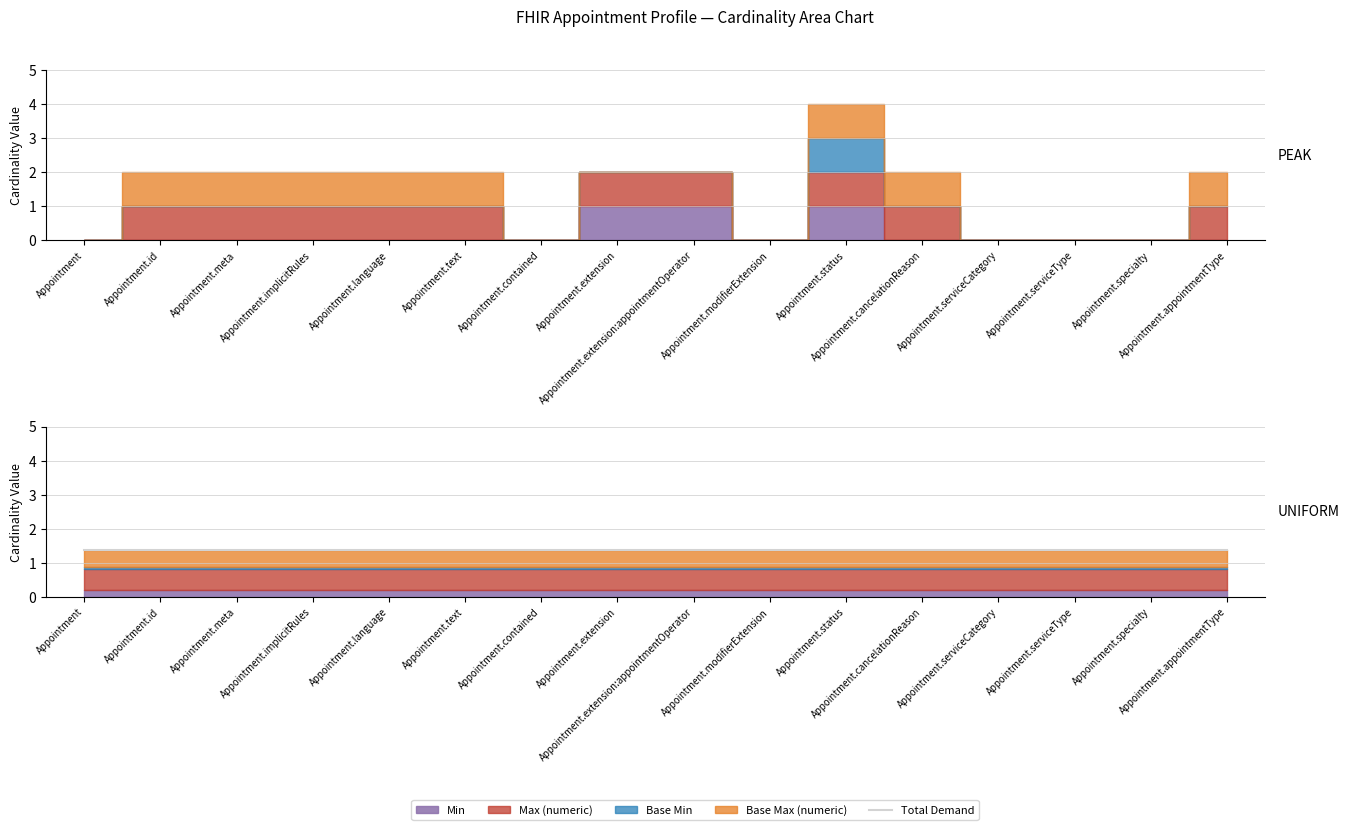

Rank the series at Appointment.meta from highest to lowest value.

Max (numeric), Base Max (numeric), Min, Base Min